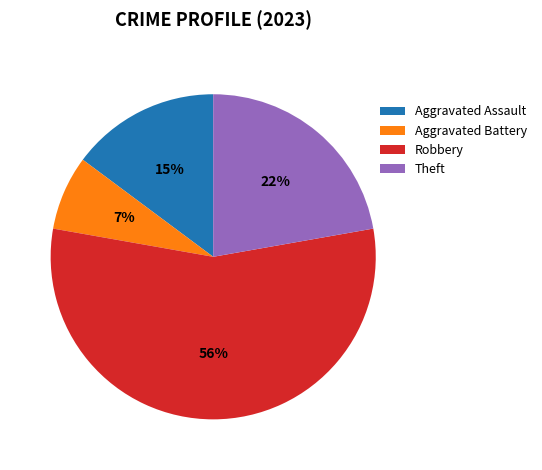

Does any single category account for the majority?

Yes